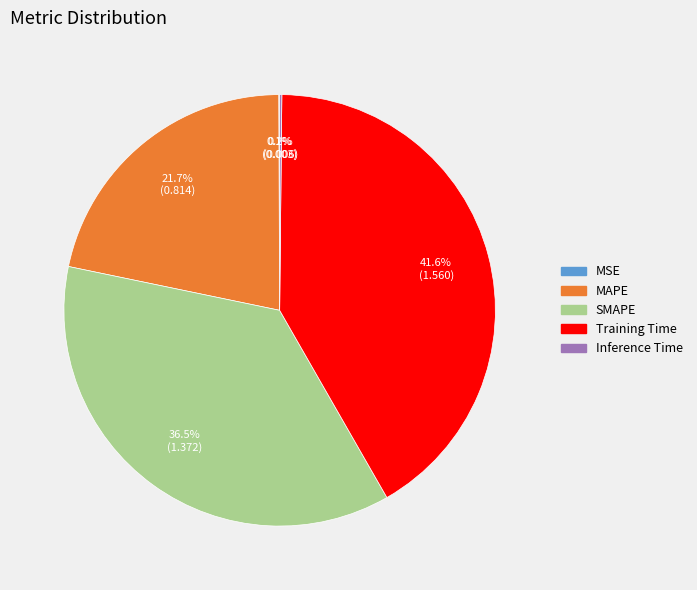

Does any single category account for the majority?

No